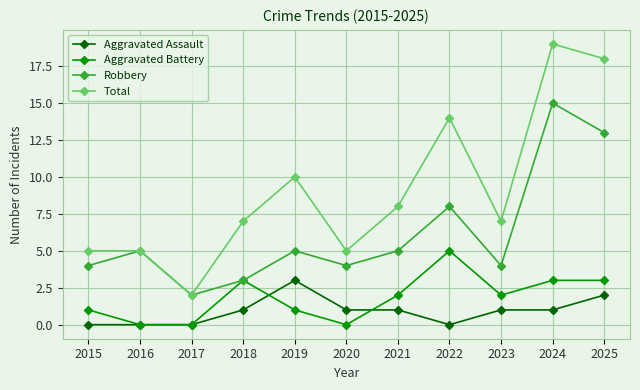

List the series in order of their peak value, lowest first.

Aggravated Assault, Aggravated Battery, Robbery, Total